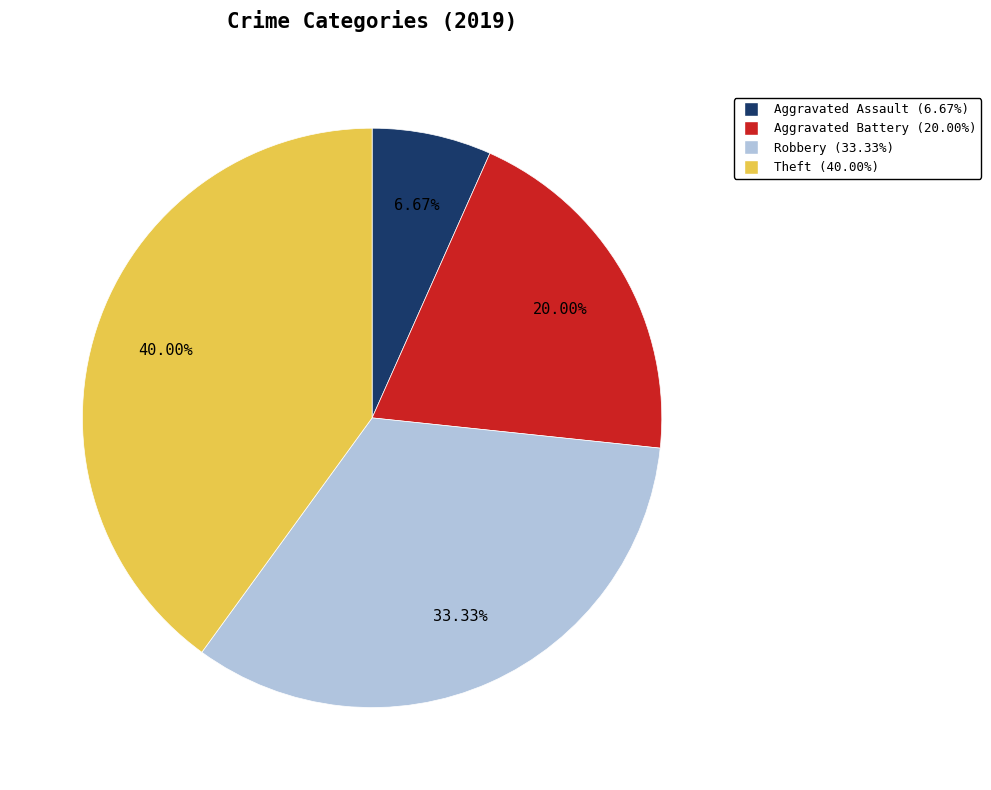

How many segments does this pie chart have?

4